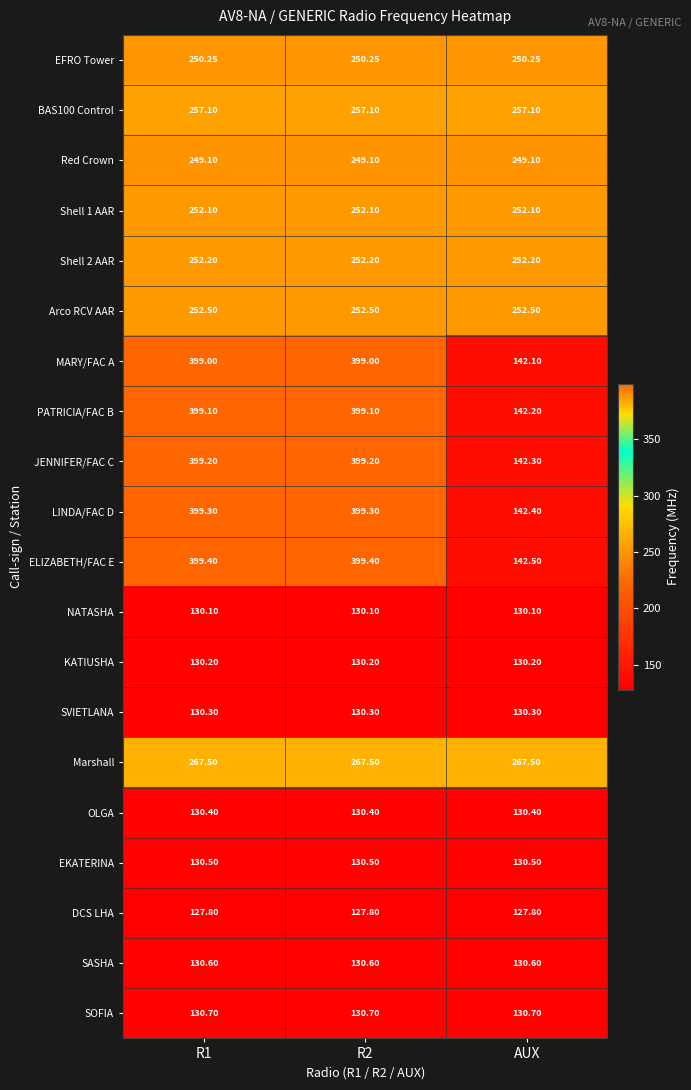

Which series has the largest total across all categories?

ELIZABETH/FAC E